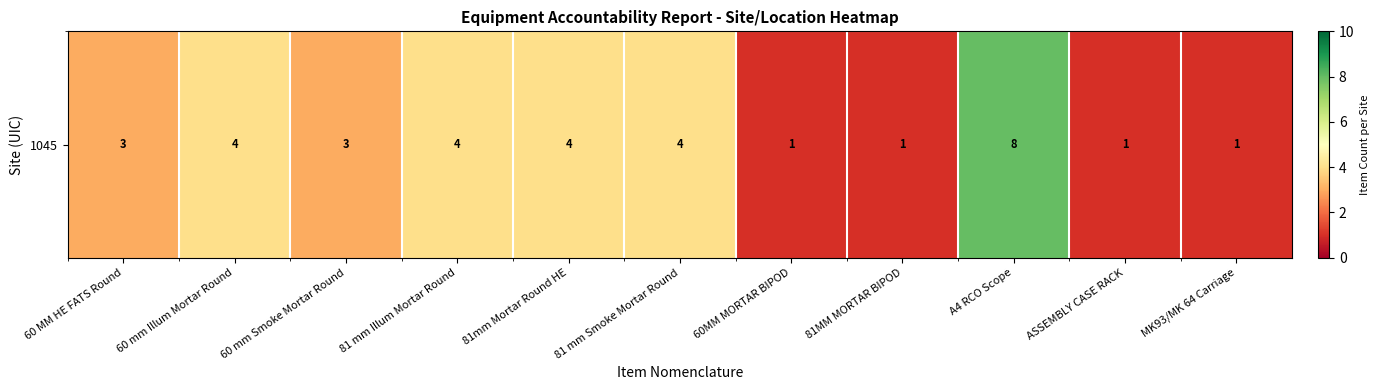

List the labels in order of value, largest first.

A4 RCO Scope, 60 mm Illum Mortar Round, 81 mm Illum Mortar Round, 81mm Mortar Round HE, 81 mm Smoke Mortar Round, 60 MM HE FATS Round, 60 mm Smoke Mortar Round, 60MM MORTAR BIPOD, 81MM MORTAR BIPOD, ASSEMBLY CASE RACK, MK93/MK 64 Carriage